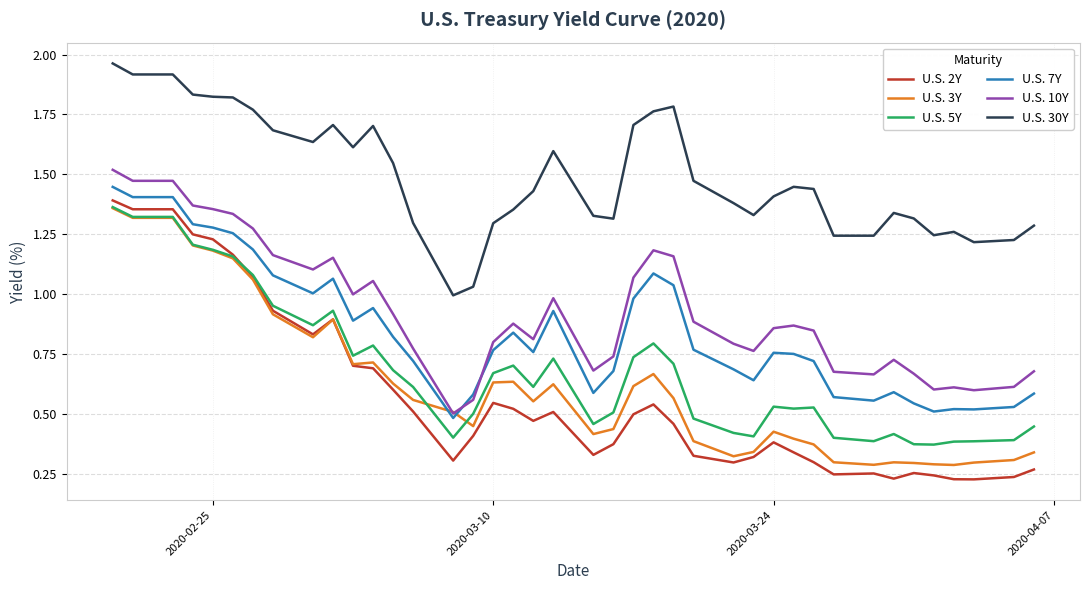

True or false: U.S. 7Y and U.S. 2Y cross at least once.

False